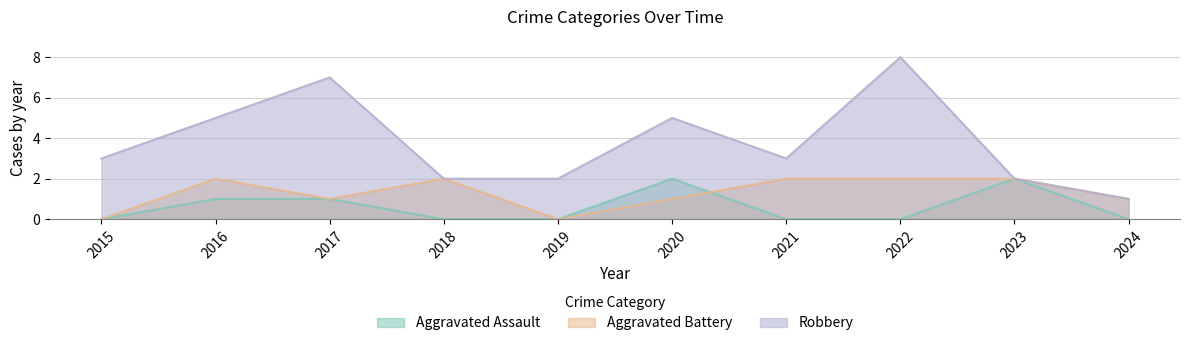

Reading right to left, transcribe all the data shown in this chart.

Aggravated Assault: 2024=0	2023=2	2022=0	2021=0	2020=2	2019=0	2018=0	2017=1	2016=1	2015=0
Aggravated Battery: 2024=1	2023=2	2022=2	2021=2	2020=1	2019=0	2018=2	2017=1	2016=2	2015=0
Robbery: 2024=1	2023=2	2022=8	2021=3	2020=5	2019=2	2018=2	2017=7	2016=5	2015=3